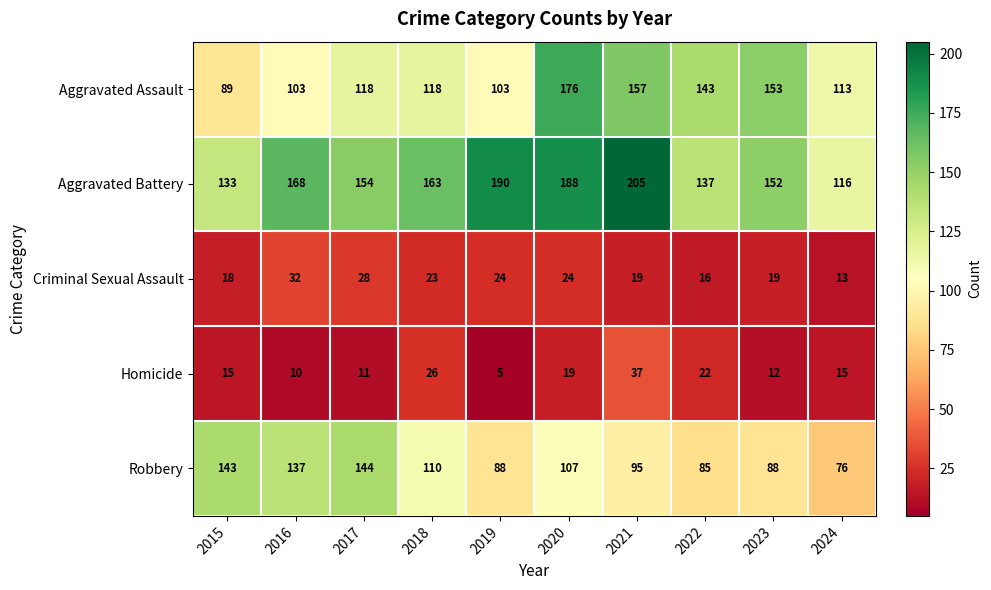

At 2018, list the series in order from largest to smallest.

Aggravated Battery, Aggravated Assault, Robbery, Homicide, Criminal Sexual Assault